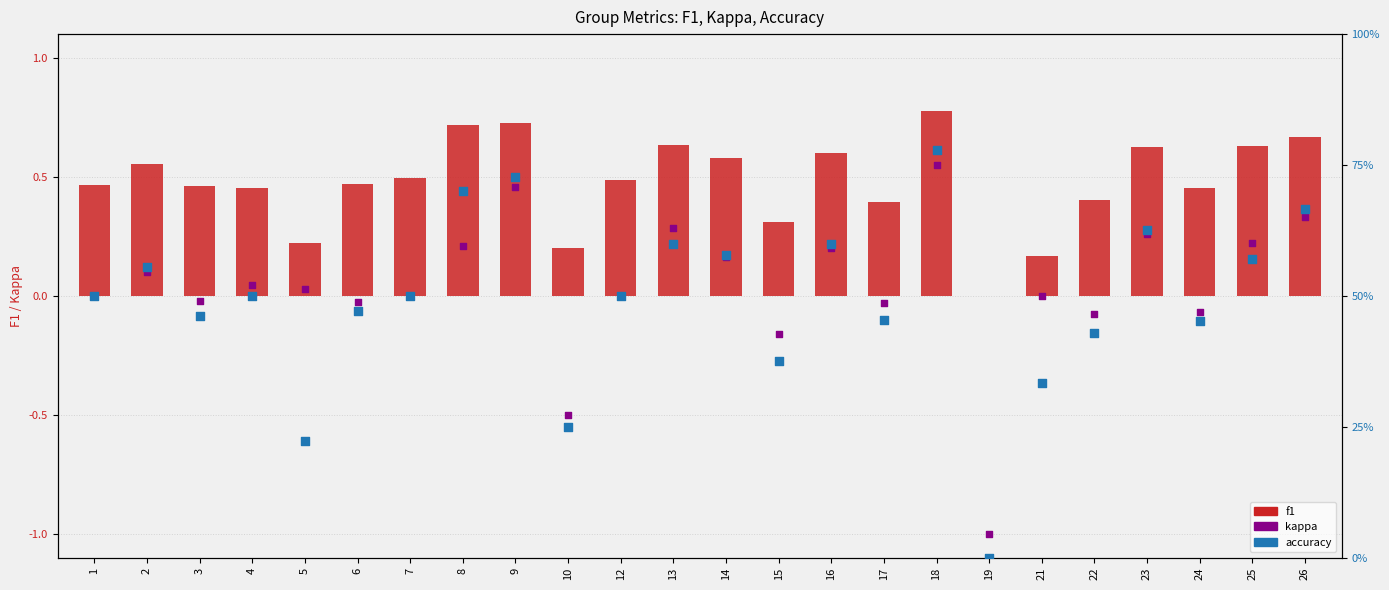

Which series contains the highest Y value?

f1